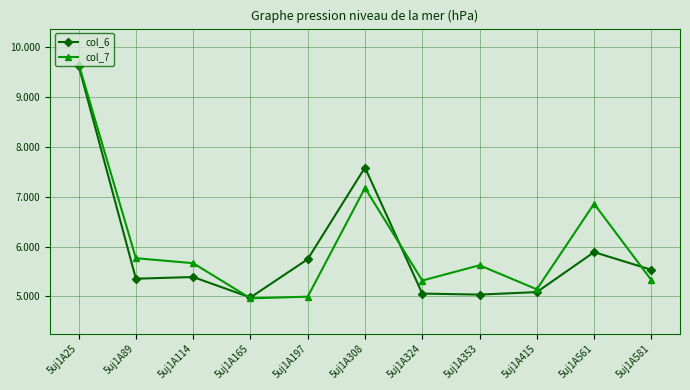

What is the greatest value displayed?

9.7